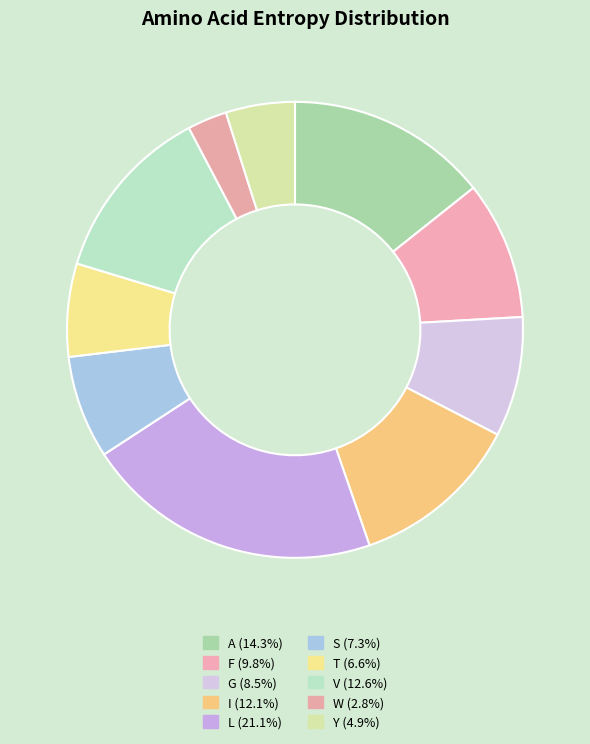

To the nearest percent, what is the difference between the S and V slice percentages?

5%